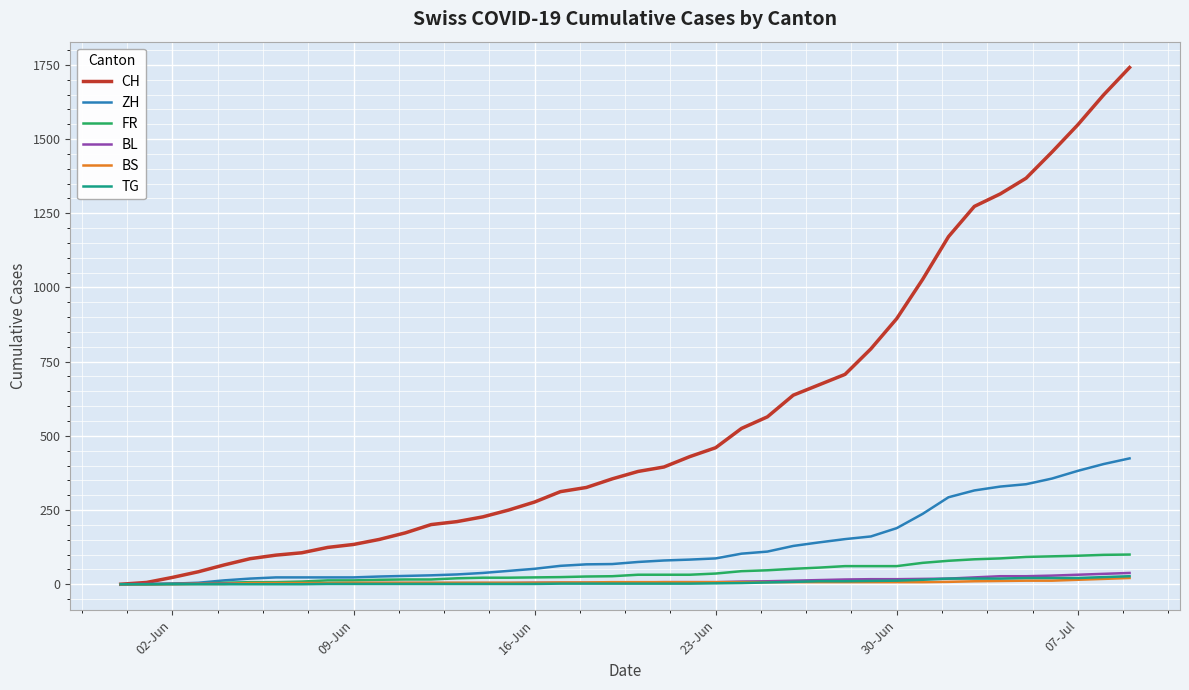

Which series has the largest range (max minus min)?

CH